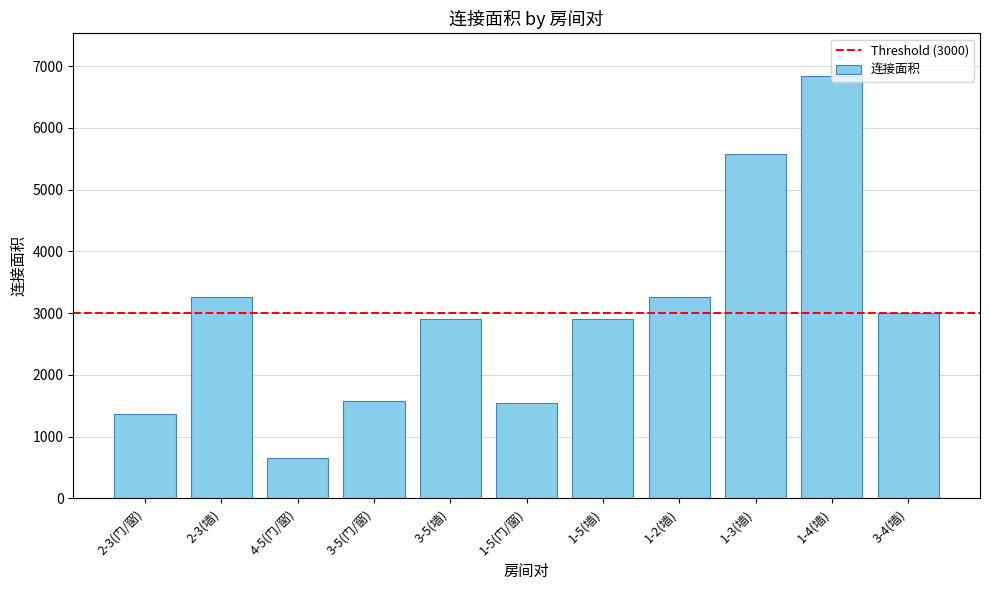

The chart shows a value of 133 at 4-5(门/窗). True or false?

False